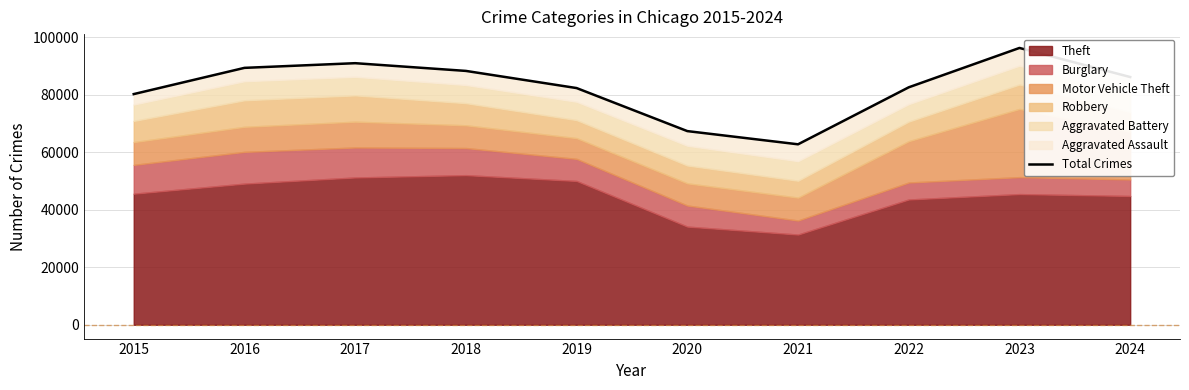

The chart shows a value of 154219 at 2017. True or false?

False